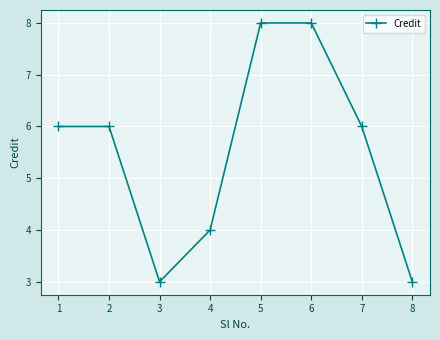

Is this an area chart (filled region under the line)?

No